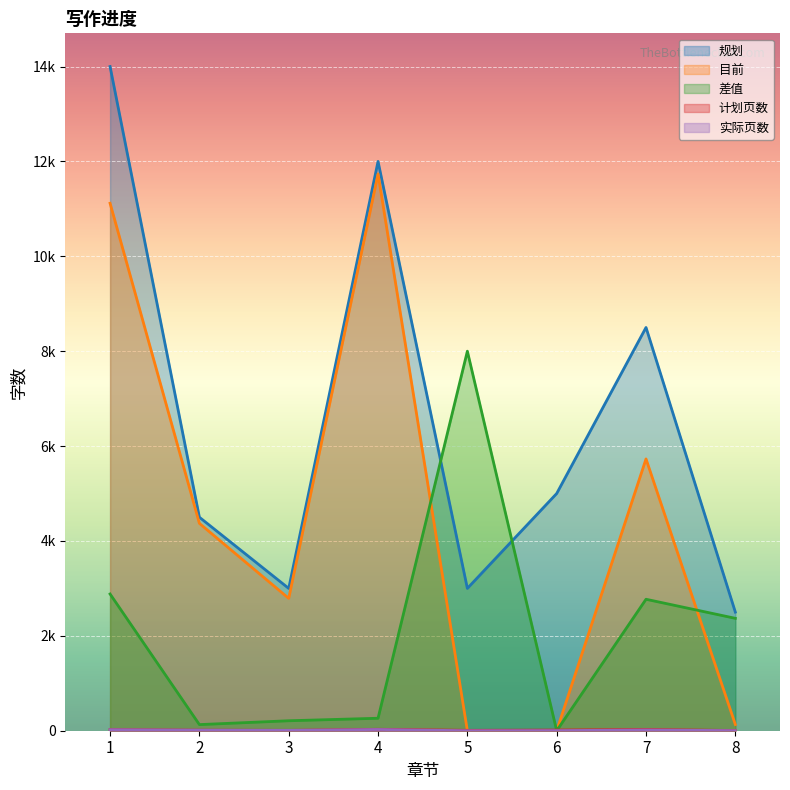

Reading right to left, list all the values displayed in this chart.

规划: 8=2500	7=8500	6=5000	5=3000	4=12000	3=3000	2=4500	1=14000
目前: 8=131	7=5729	6=0	5=0	4=11737	3=2790	2=4371	1=11118
差值: 8=2369	7=2771	6=0	5=8000	4=263	3=210	2=129	1=2882
计划页数: 8=4	7=26	6=14	5=8	4=30	3=8	2=12	1=24
实际页数: 8=2	7=16	6=2	5=0	4=26	3=8	2=12	1=22